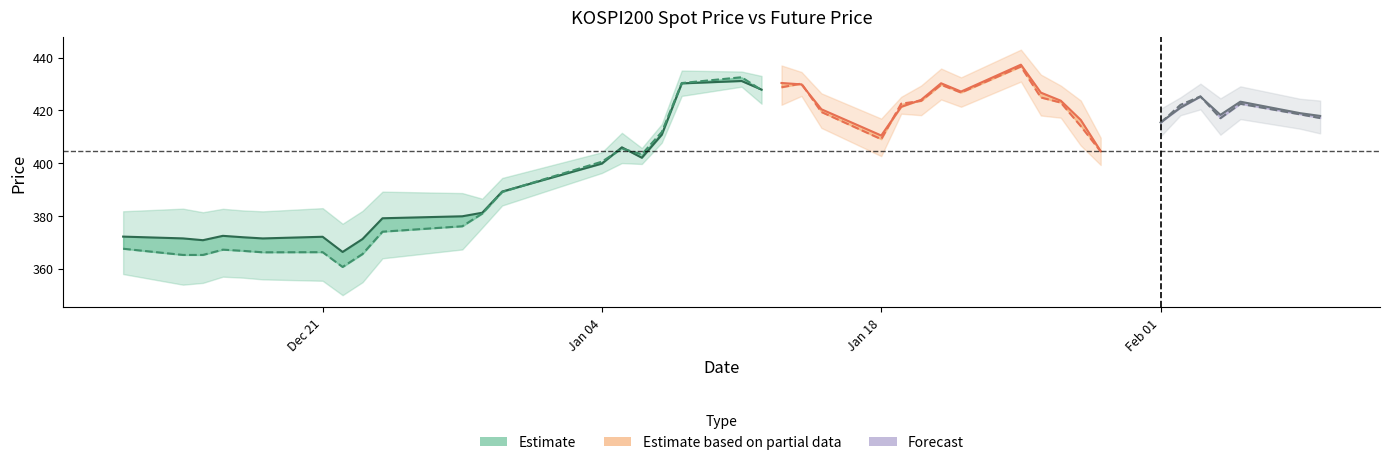

Does the chart have visible grid lines?

No